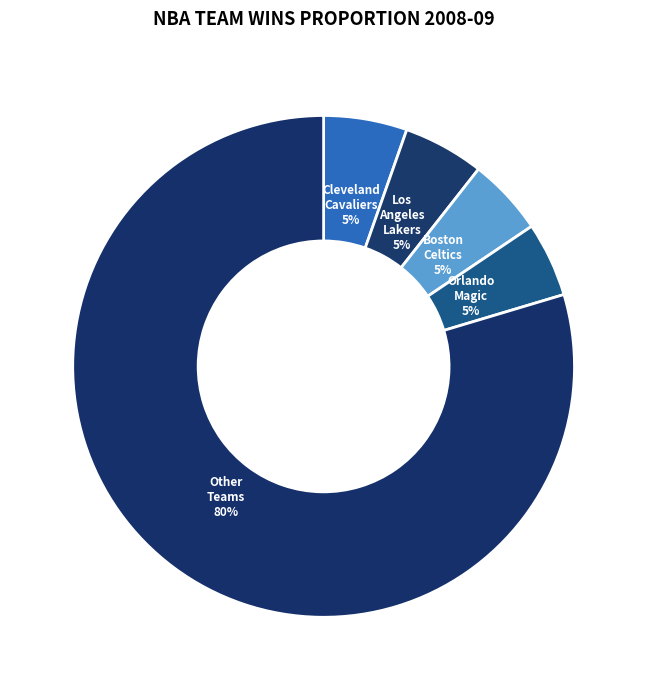

Is the sum of Cleveland Cavaliers and Other Teams greater than half?

Yes